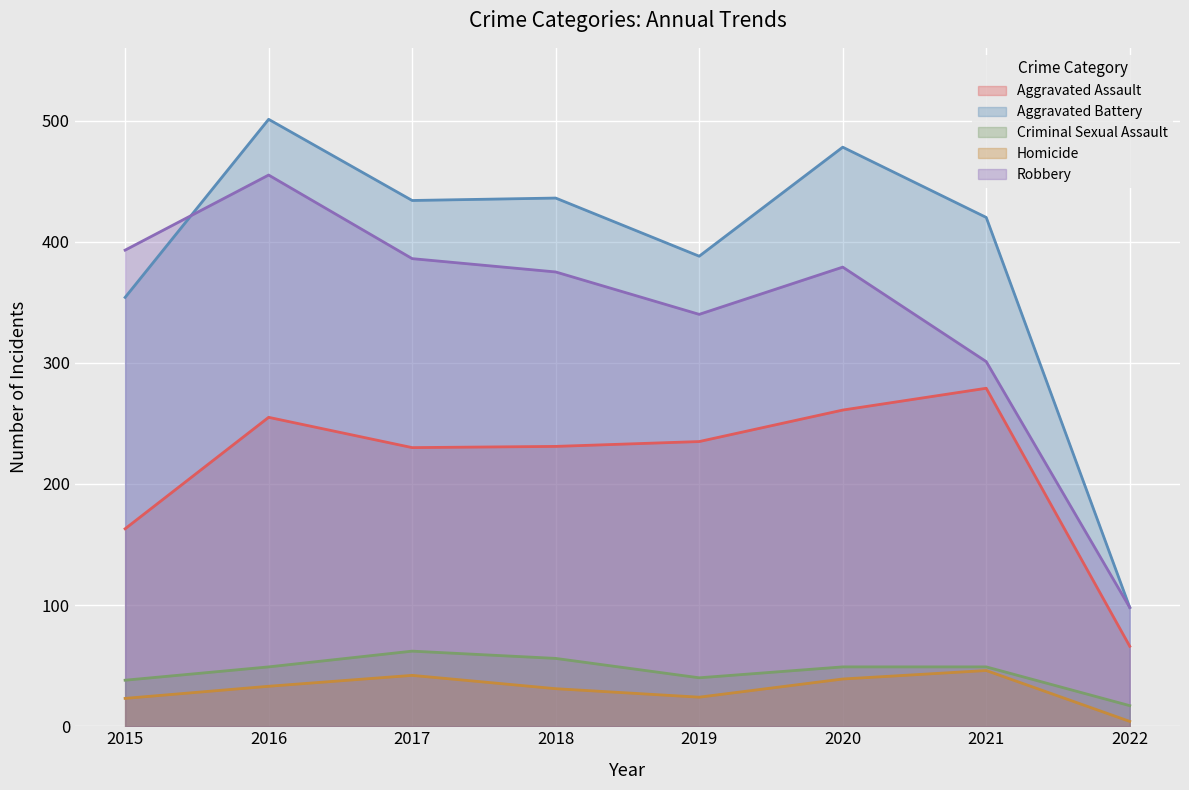

How many data points in Homicide are less than 33?

4